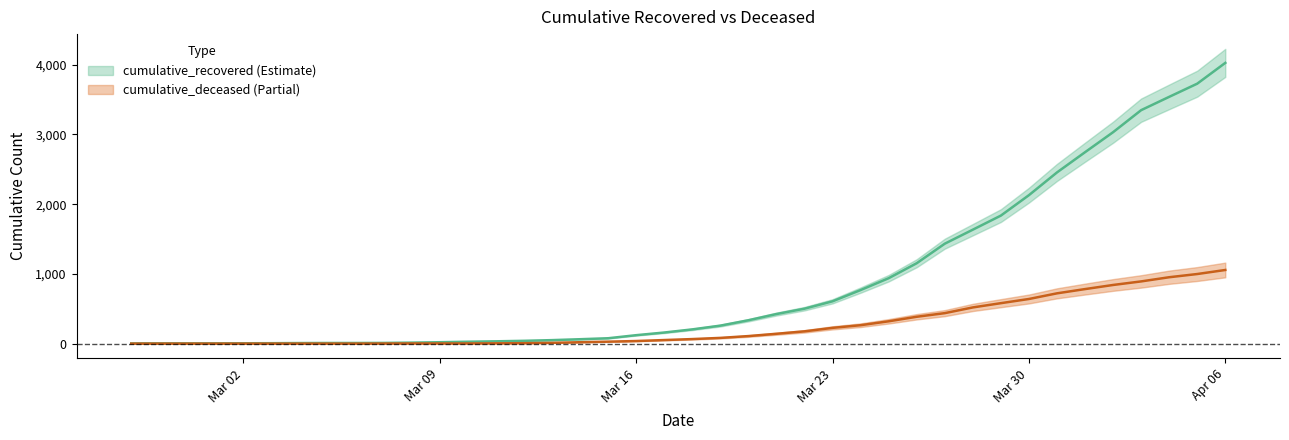

Which label corresponds to the largest value in the chart?

Apr 06